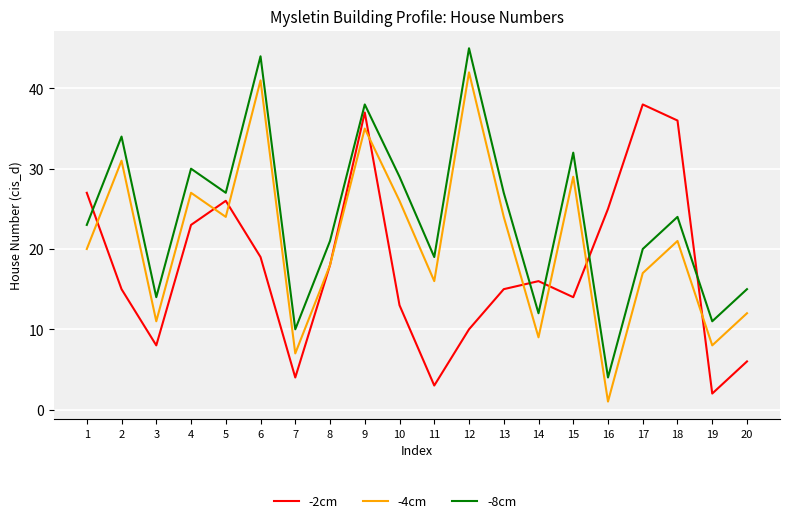

How many categories are shown in the chart?

20